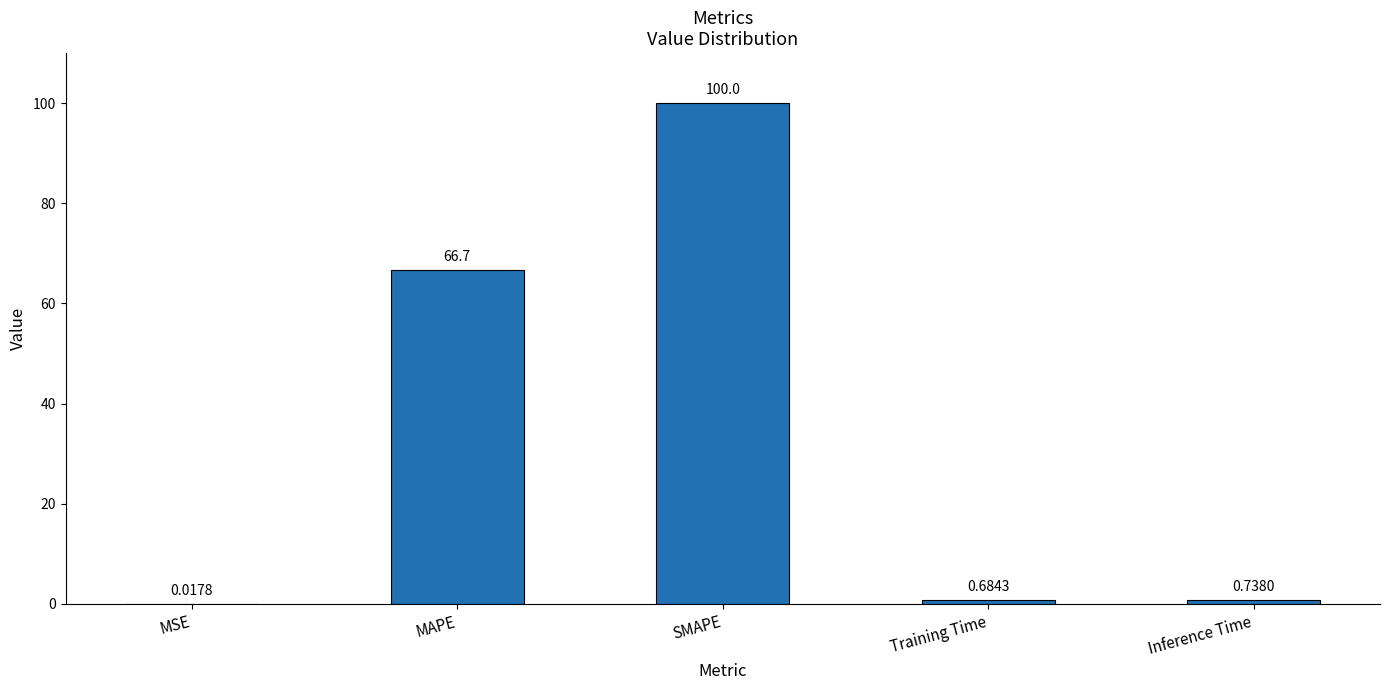

Which has a higher value, MAPE or Inference Time?

MAPE